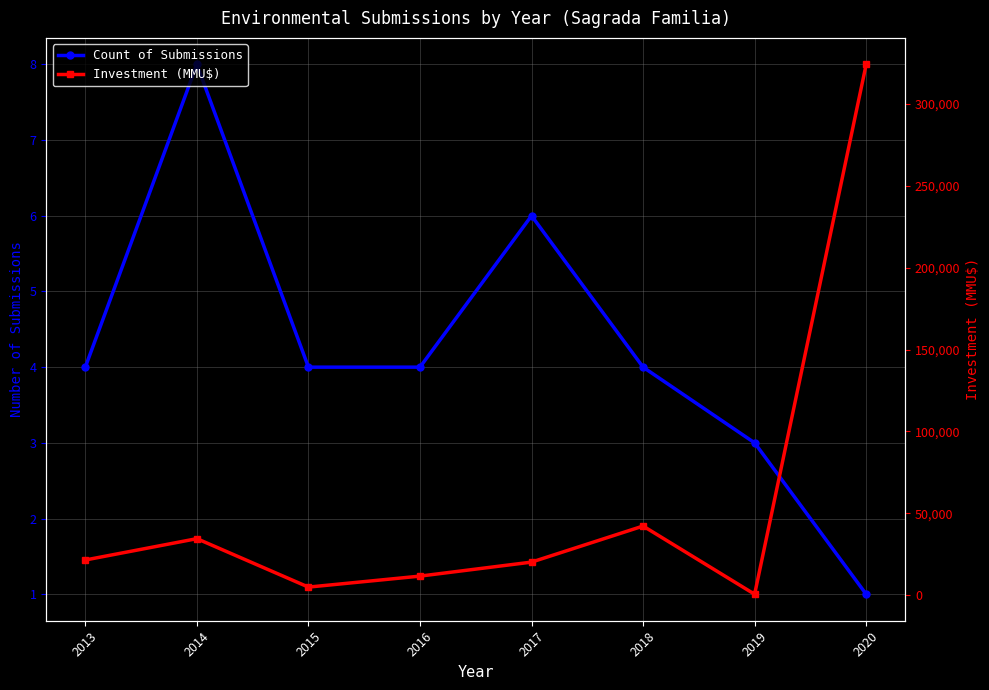

How many data points does each series have?

8